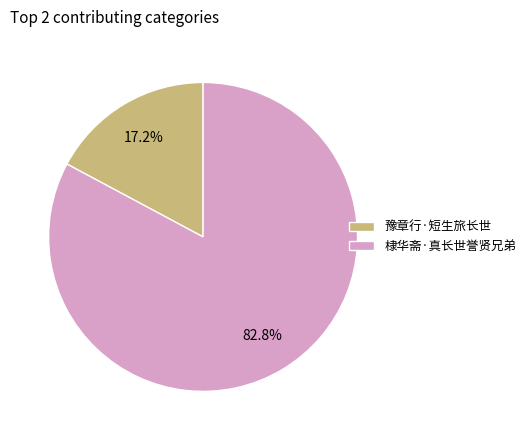

What percentage do 豫章行·短生旅长世 and 棣华斋·真长世誉贤兄弟 together represent?

100.0%